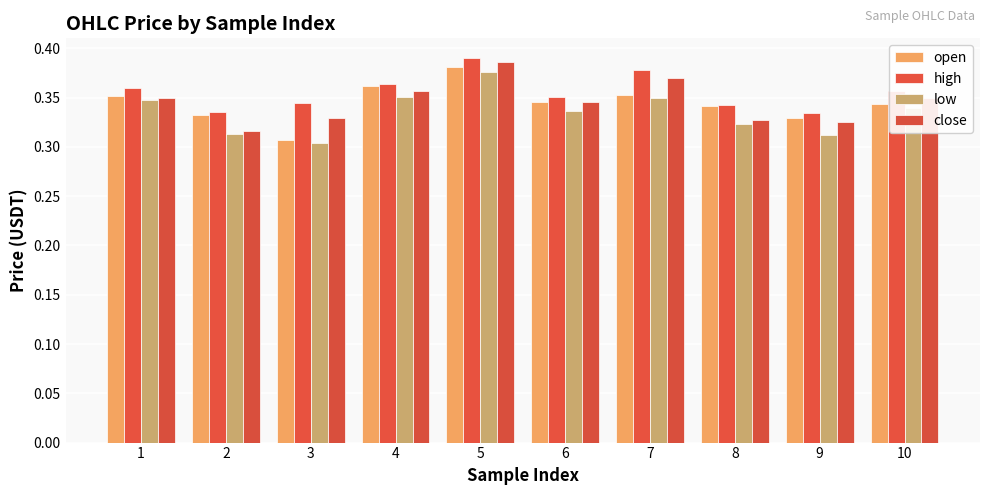

Which series has the largest total across all categories?

high